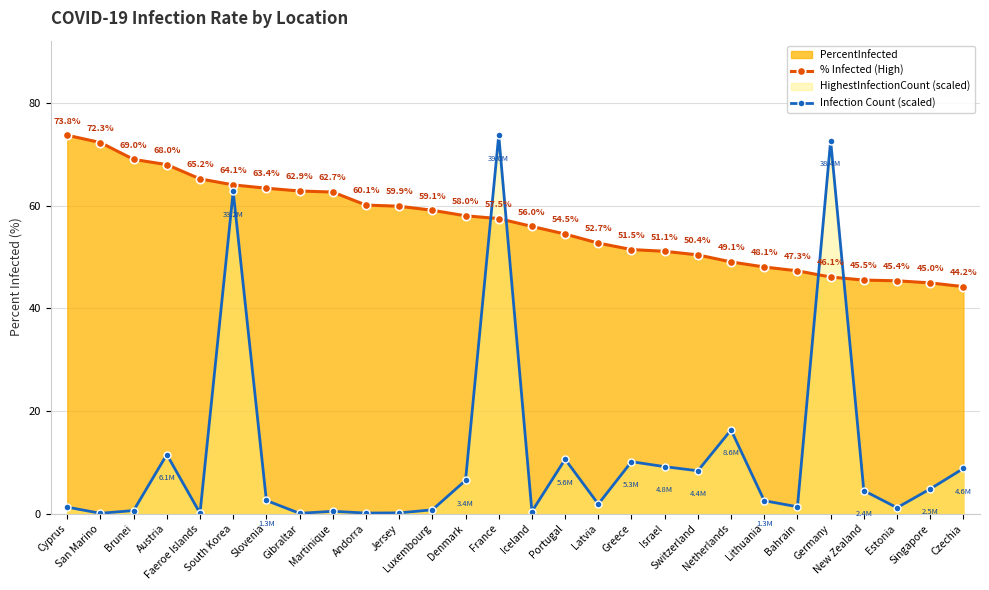

Which category has the highest value in the % Infected (High) series?

Cyprus